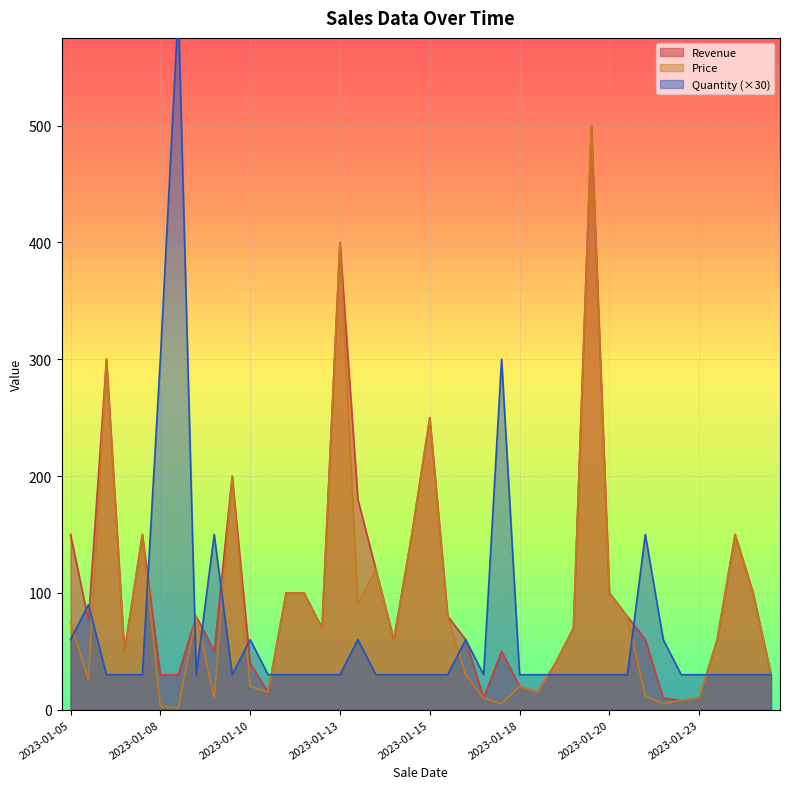

How many interior local peaks does the Quantity series have?

8